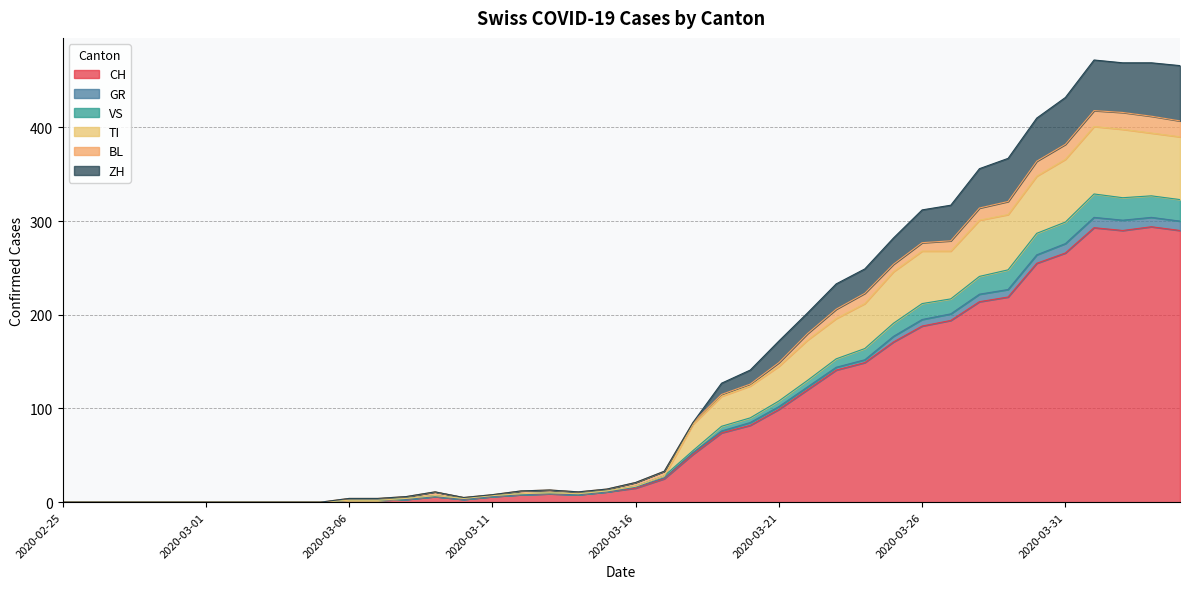

True or false: ZH and GR cross at least once.

False